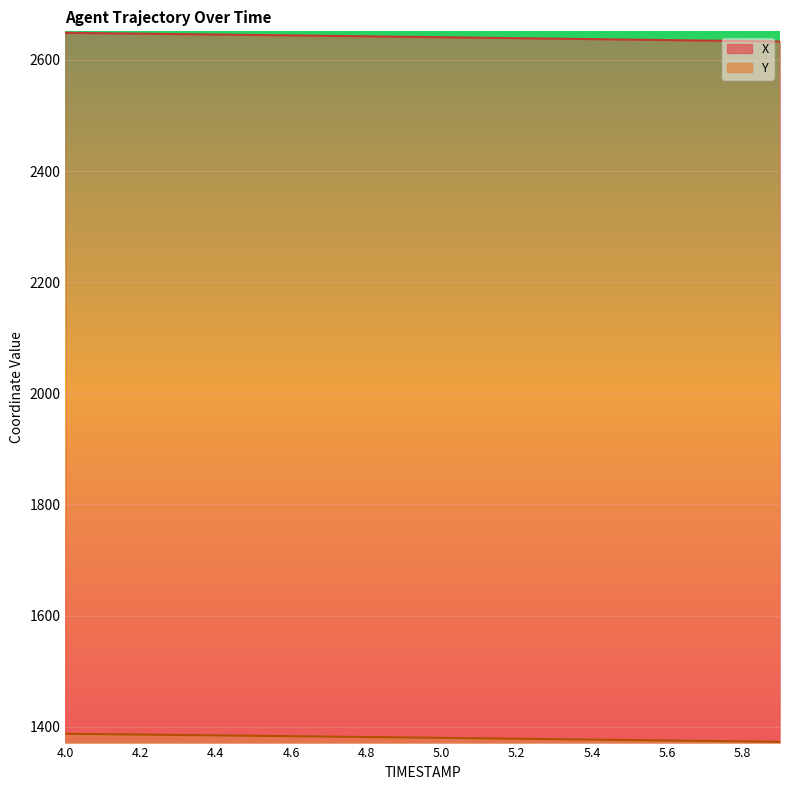

Reading left to right, extract all data points from this chart.

X: 4.0=2648.7	4.1=2647.9	4.2=2647.1	4.3=2646.4	4.4=2645.6	4.5=2644.8	4.6=2644.0	4.7=2643.2	4.8=2642.4	4.9=2641.5	5.0=2640.7	5.1=2639.9	5.2=2639.0	5.3=2638.2	5.4=2637.3	5.5=2636.5	5.6=2635.6	5.7=2634.7	5.8=2633.8	5.9=2633.0
Y: 4.0=1387.4	4.1=1386.7	4.2=1386.0	4.3=1385.3	4.4=1384.6	4.5=1383.9	4.6=1383.1	4.7=1382.4	4.8=1381.6	4.9=1380.9	5.0=1380.1	5.1=1379.3	5.2=1378.6	5.3=1377.8	5.4=1377.0	5.5=1376.2	5.6=1375.4	5.7=1374.6	5.8=1373.8	5.9=1373.0